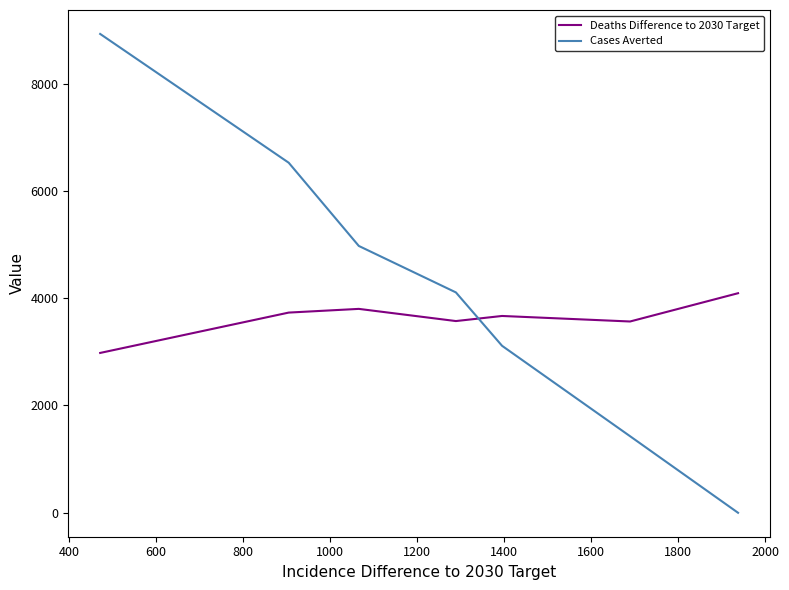

Which series has the widest spread of values?

Cases Averted